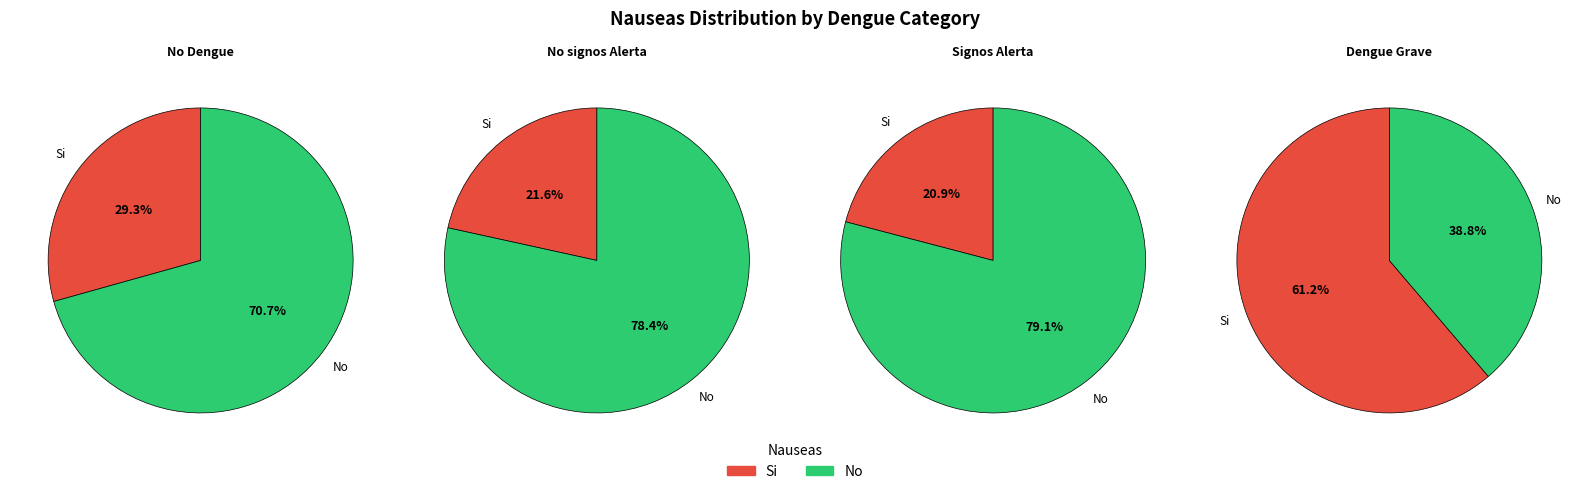

Between Si and No, which is larger?

No